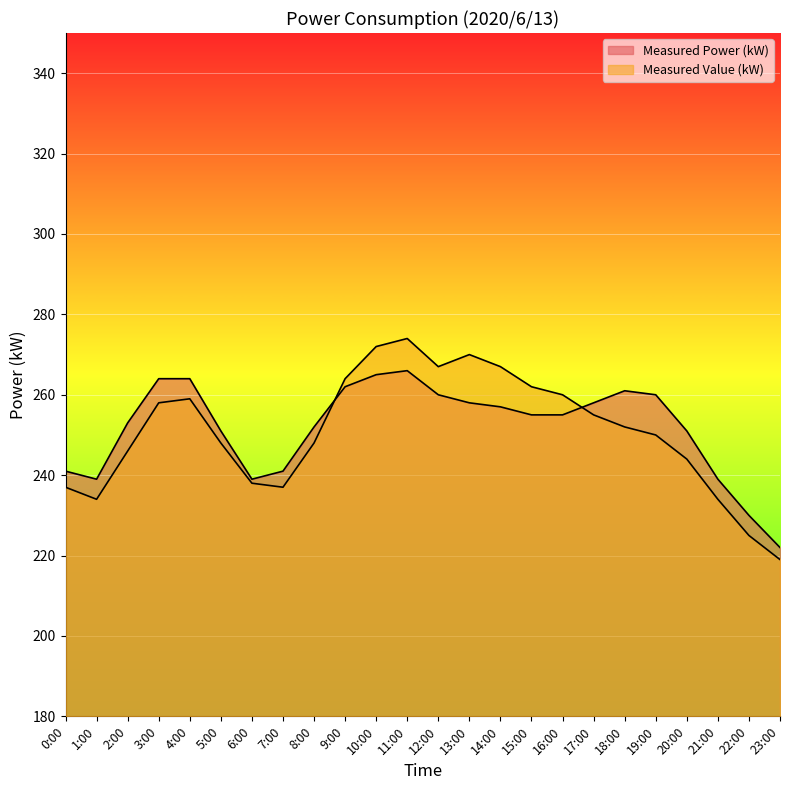

Where does the Measured Value (kW) series first go above 252?

3:00